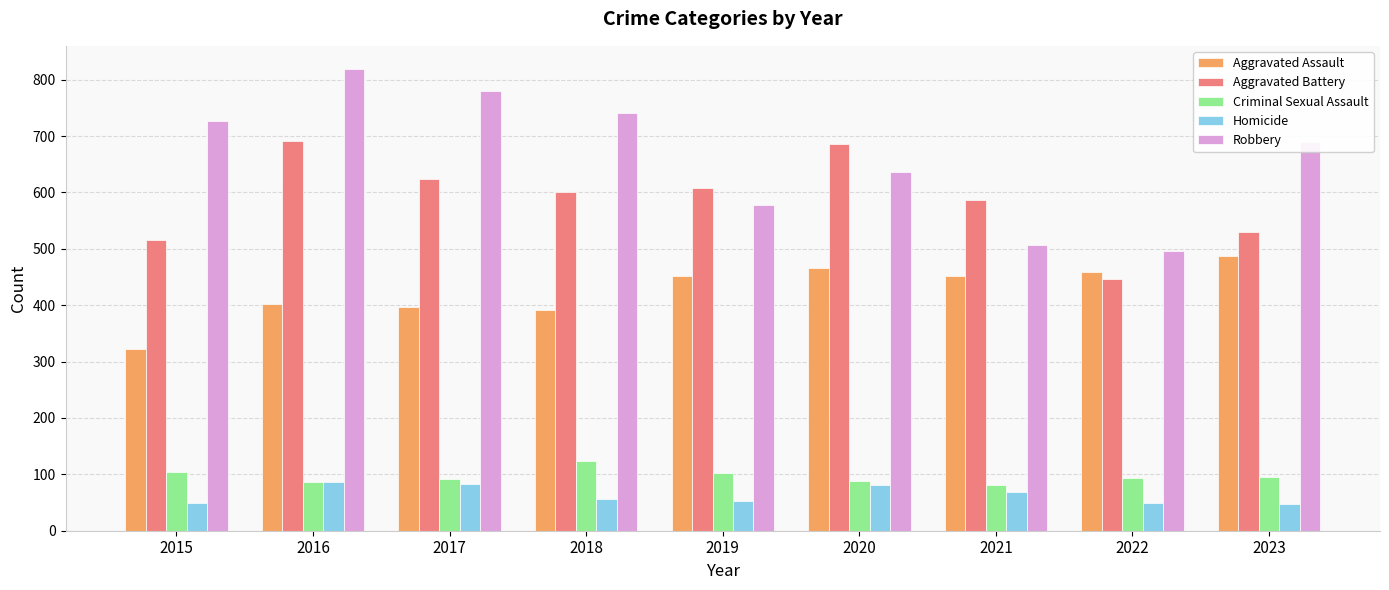

Are the bars grouped side by side (vs. stacked)?

Yes